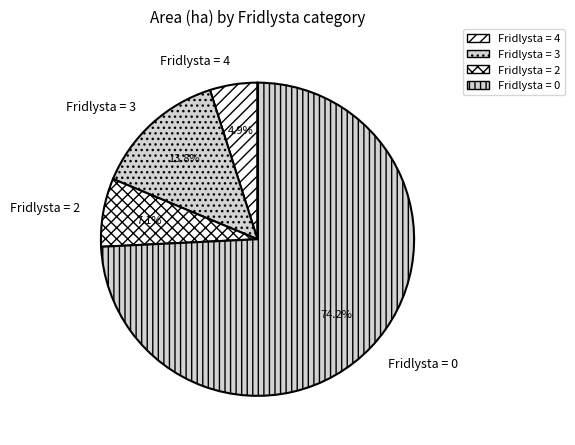

Rank the categories by value from highest to lowest.

Fridlysta = 0, Fridlysta = 3, Fridlysta = 2, Fridlysta = 4